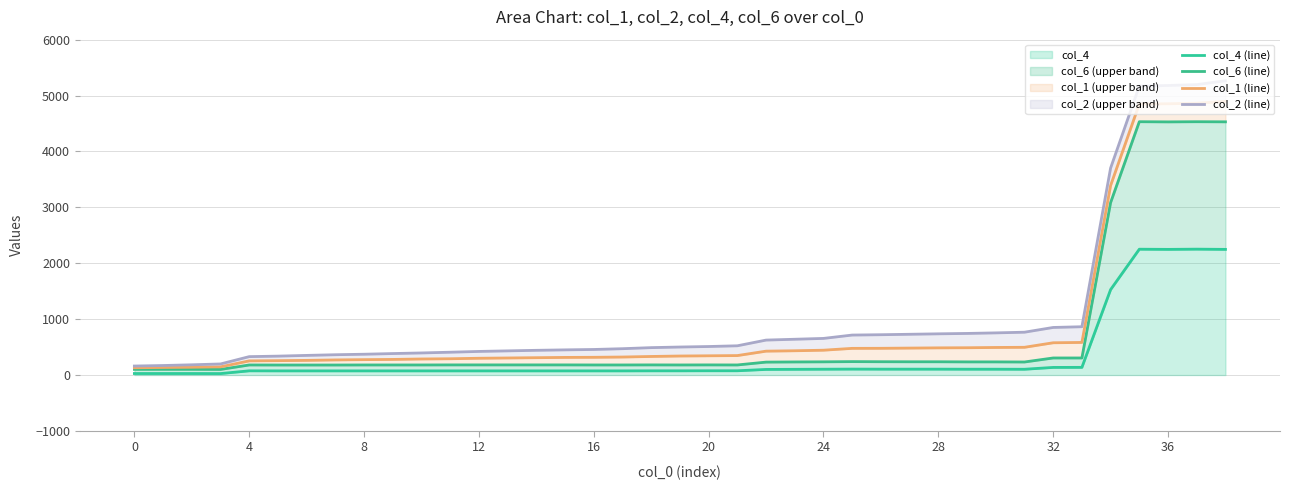

Is it true that col_6 (line) equals 60 at 36?

False